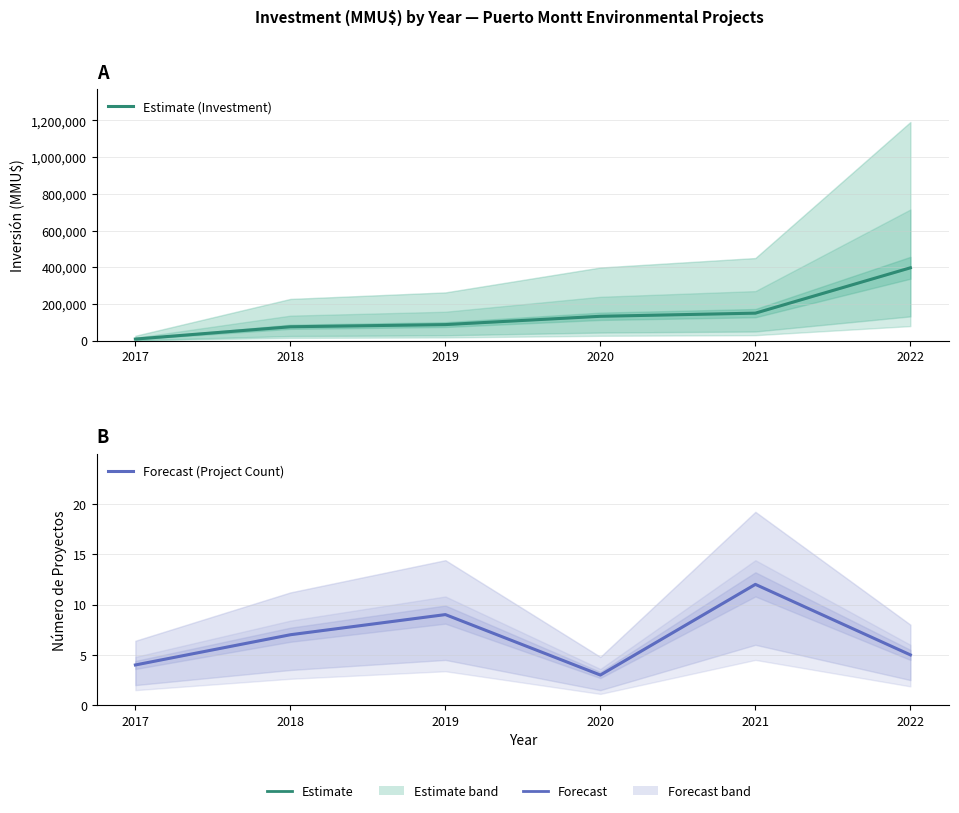

Count the Forecast (Project Count) values in the range 4 to 9.

4